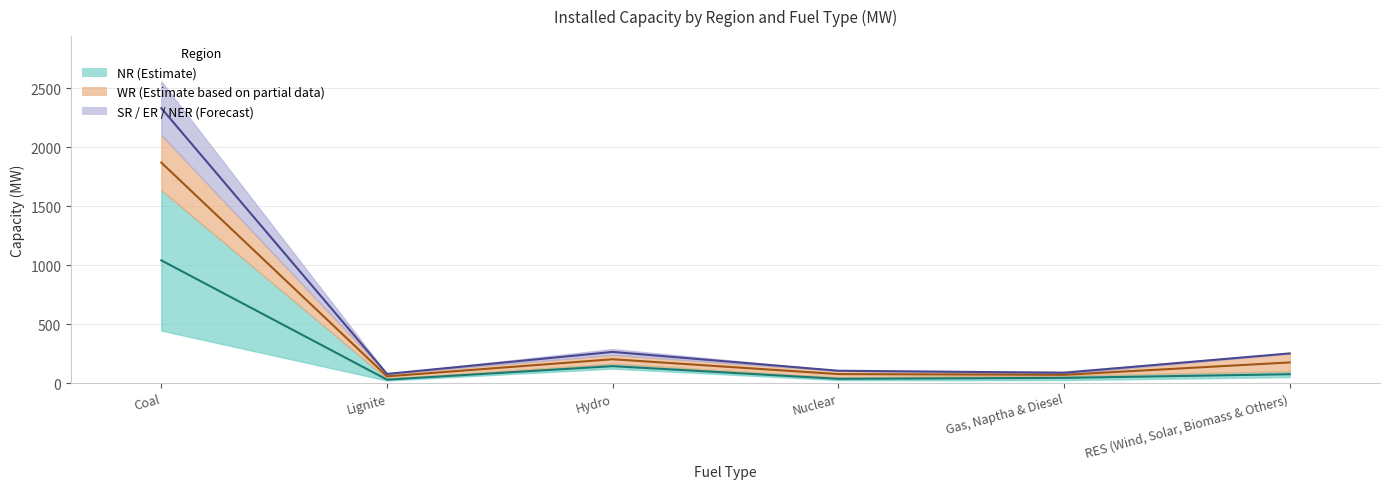

Is the value of ER at Lignite greater than the value of WR at Gas, Naptha & Diesel?

Yes